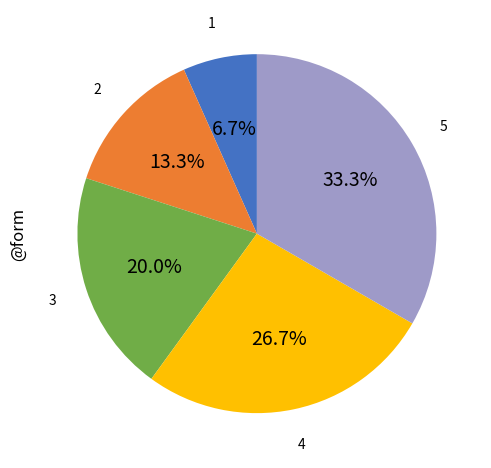

To the nearest percent, what is the average slice percentage?

20%